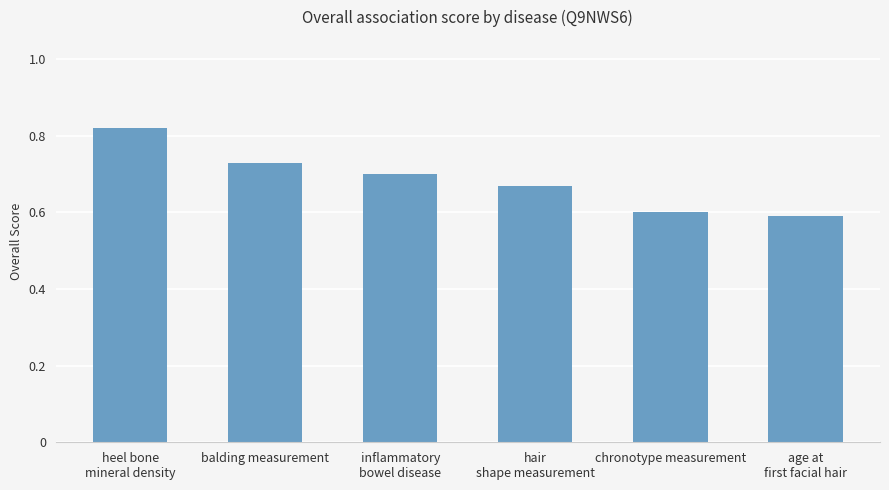

What position from the right is balding measurement?

5